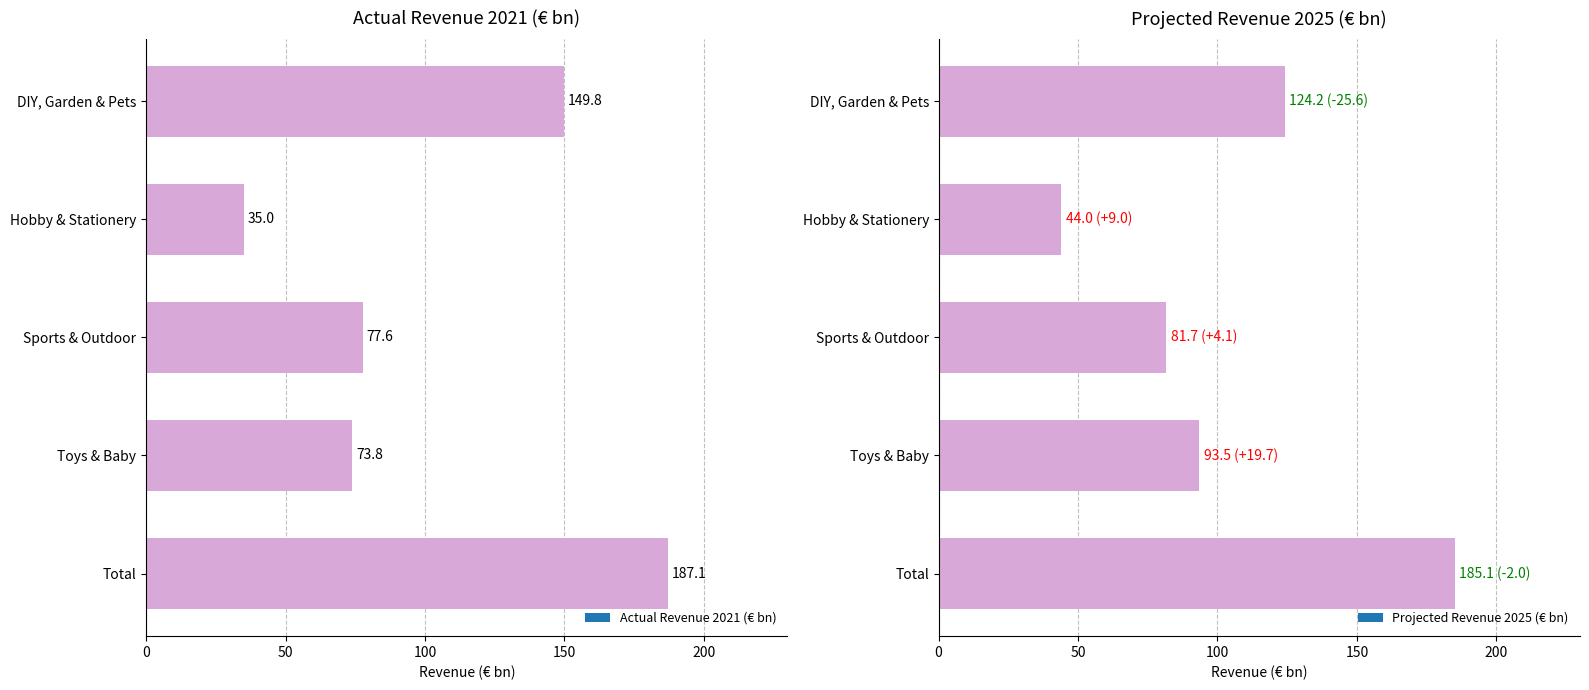

Is it true that Sports & Outdoor equals 21.2 at 2021?

False